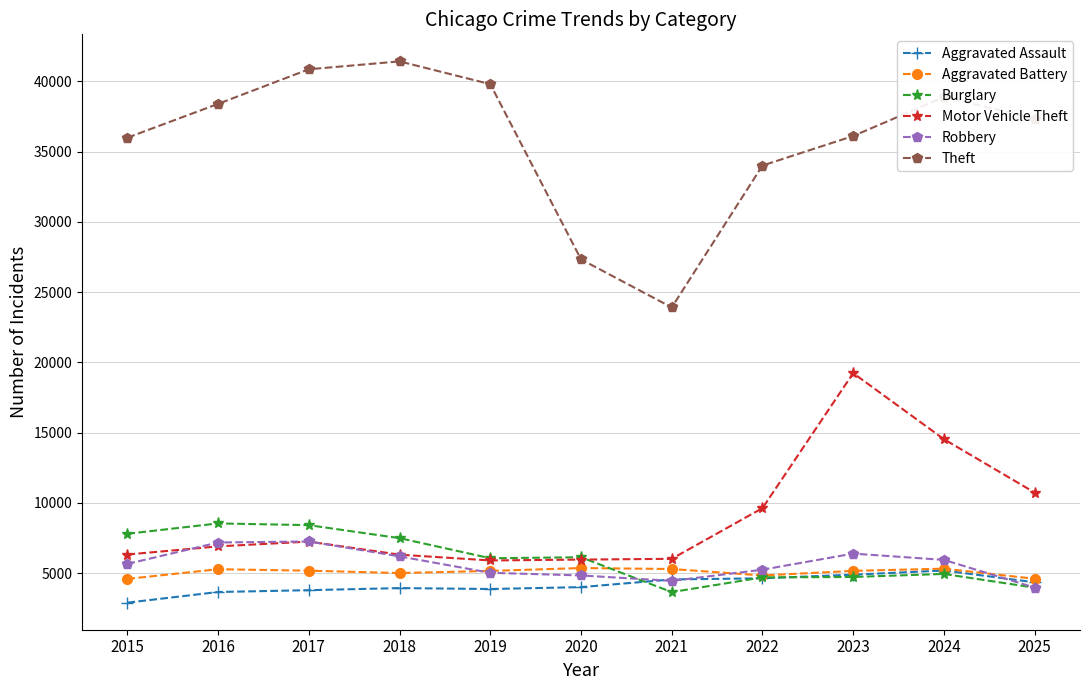

Where does the Theft series first go above 37350?

2016